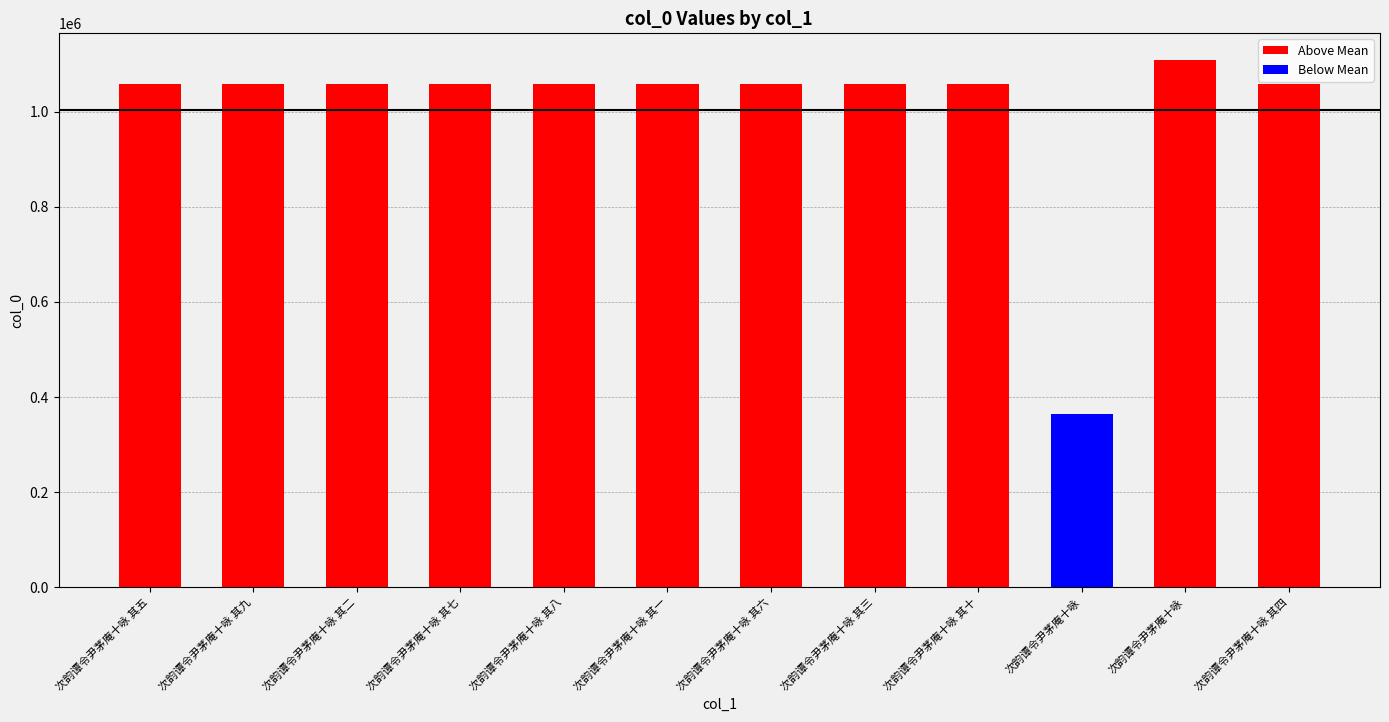

What is the change in value from 次韵谭令尹茅庵十咏 其七 to 次韵谭令尹茅庵十咏 其一?

-6